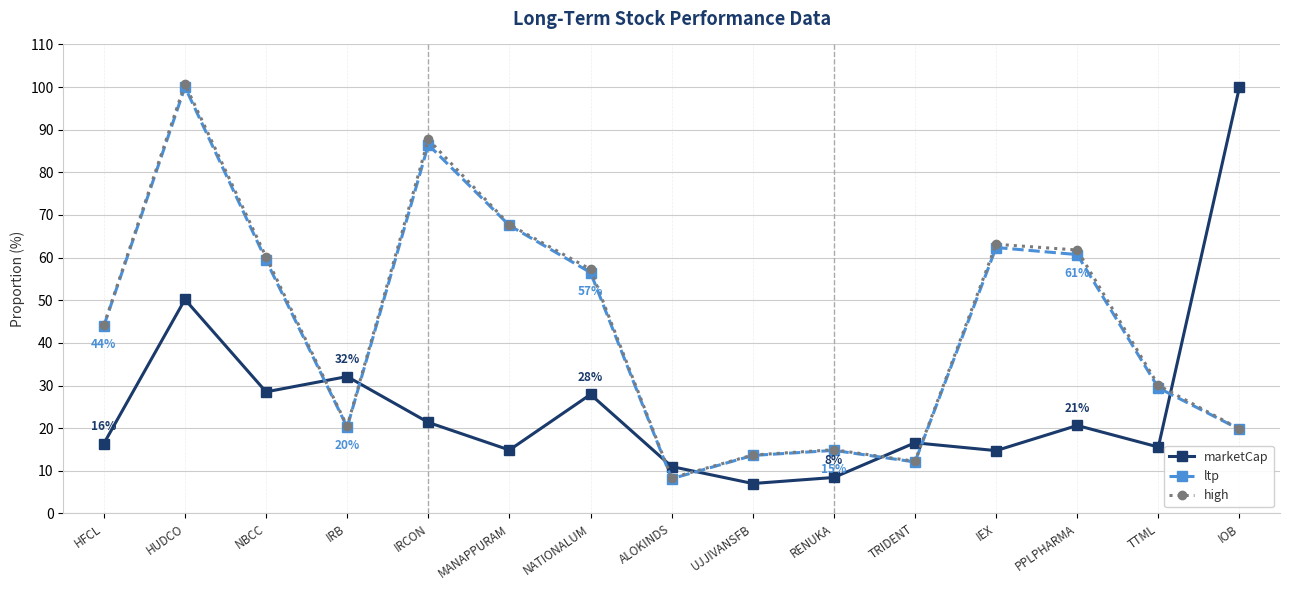

What are all the series names shown in the legend?

marketCap, ltp, high